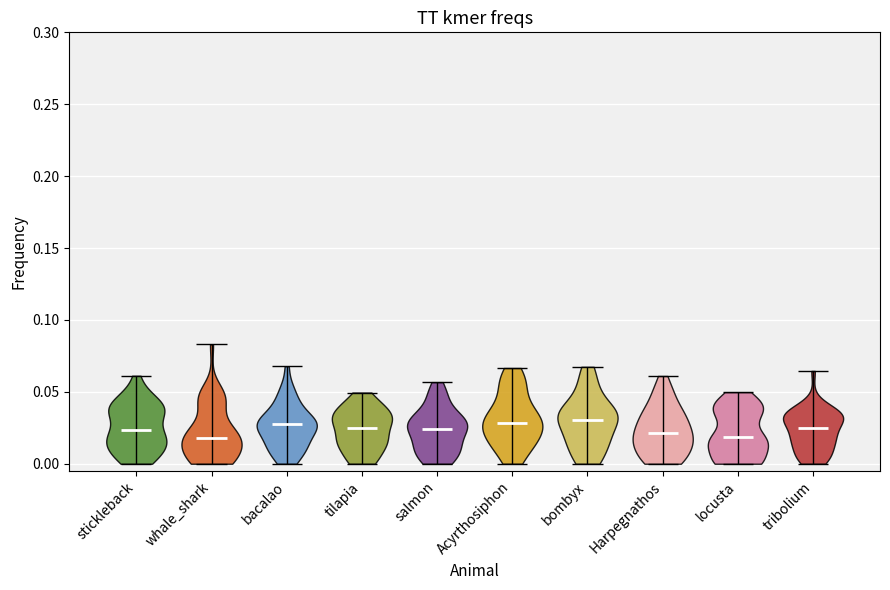

Reading left to right, read every violin against the y-axis: where its median line is, and the lowest and highest points it reaches. The values are not printed on the chart, so give them approximately, as read against the axis.

stickleback: median line 0.025, lowest point 0.000, highest point 0.060
whale_shark: median line 0.020, lowest point 0.000, highest point 0.085
bacalao: median line 0.025, lowest point 0.000, highest point 0.070
tilapia: median line 0.025, lowest point 0.000, highest point 0.050
salmon: median line 0.025, lowest point 0.000, highest point 0.055
Acyrthosiphon: median line 0.030, lowest point 0.000, highest point 0.065
bombyx: median line 0.030, lowest point 0.000, highest point 0.065
Harpegnathos: median line 0.020, lowest point 0.000, highest point 0.060
locusta: median line 0.020, lowest point 0.000, highest point 0.050
tribolium: median line 0.025, lowest point 0.000, highest point 0.065